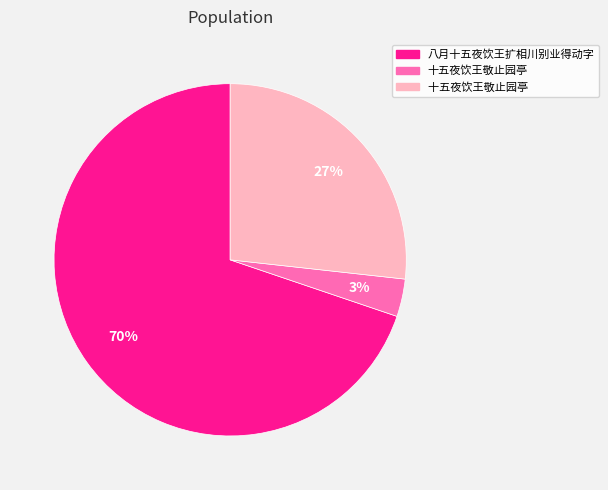

Is there any slice that represents more than half of the pie?

Yes